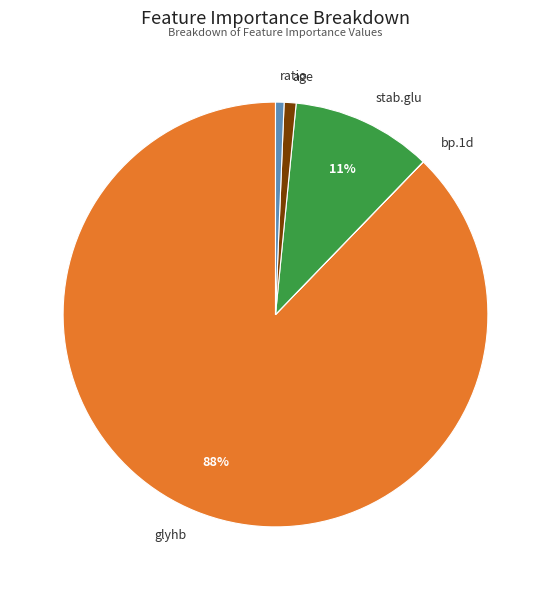

Which category has the biggest portion of the pie?

glyhb